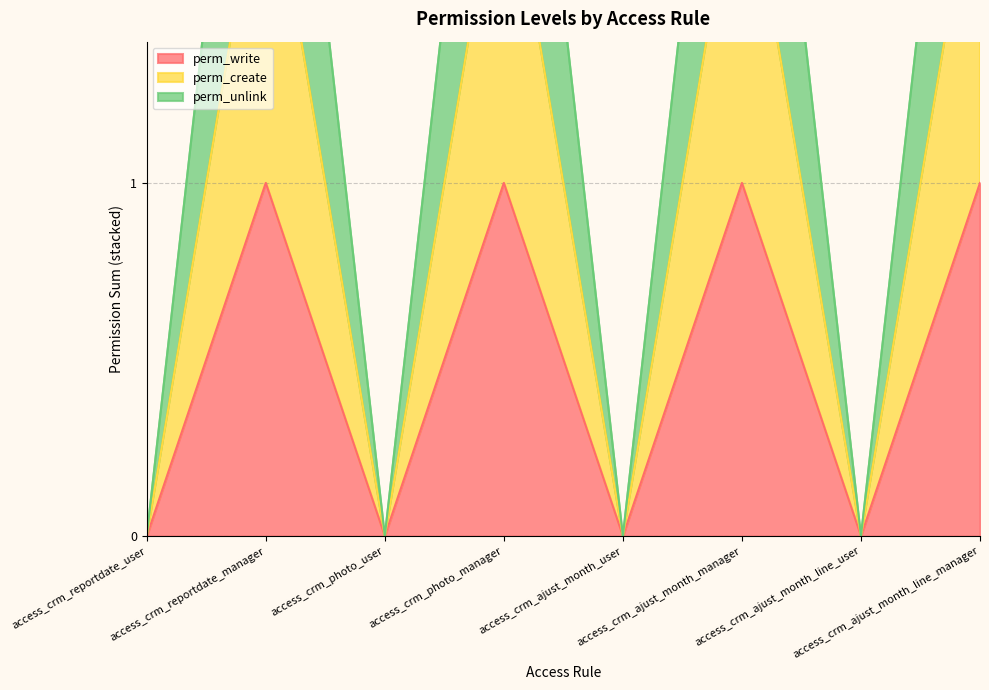

List the series in order of their peak value, highest first.

perm_unlink, perm_create, perm_write